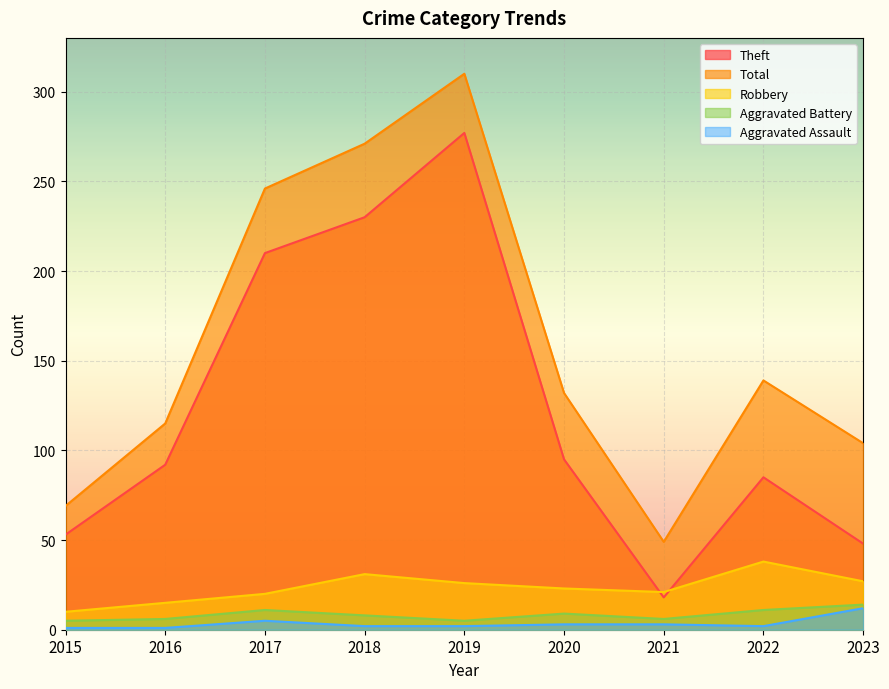

Is it true that Aggravated Assault equals 3 at 2020?

True